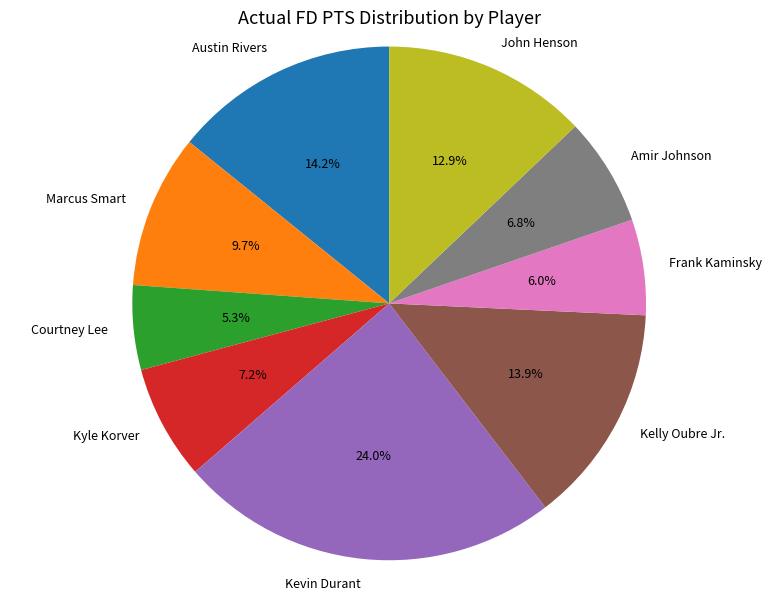

Count the number of slices in the pie.

9